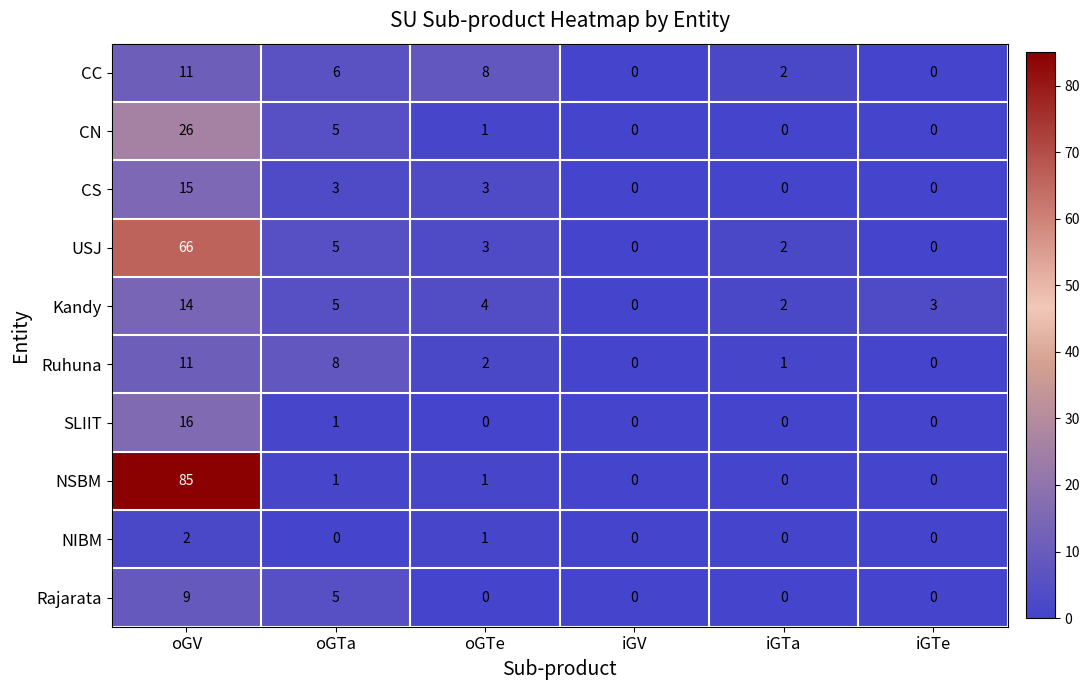

What is the sum of all CS values?

21